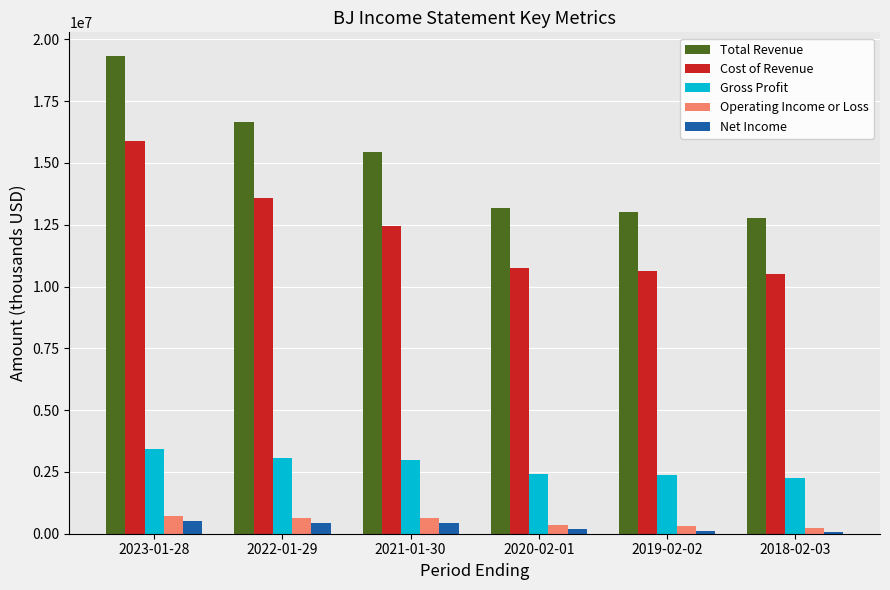

At which label is Cost of Revenue closest to 13198600?

2022-01-29